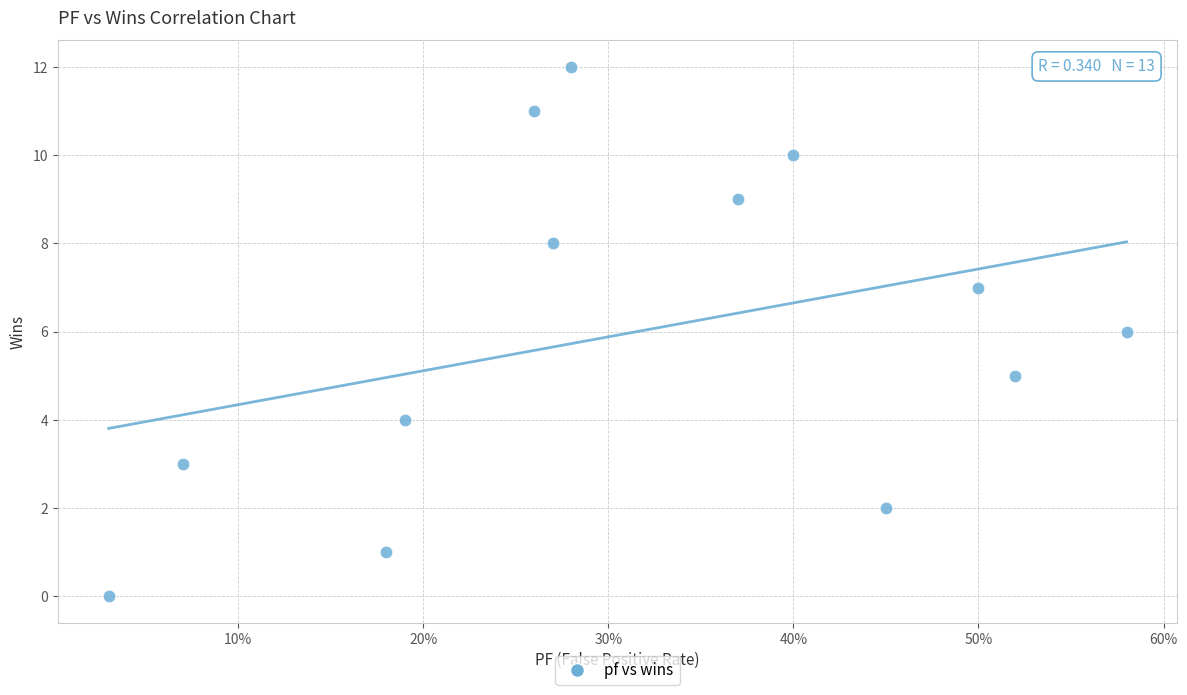

What is the range of Y values (max minus min)?

12